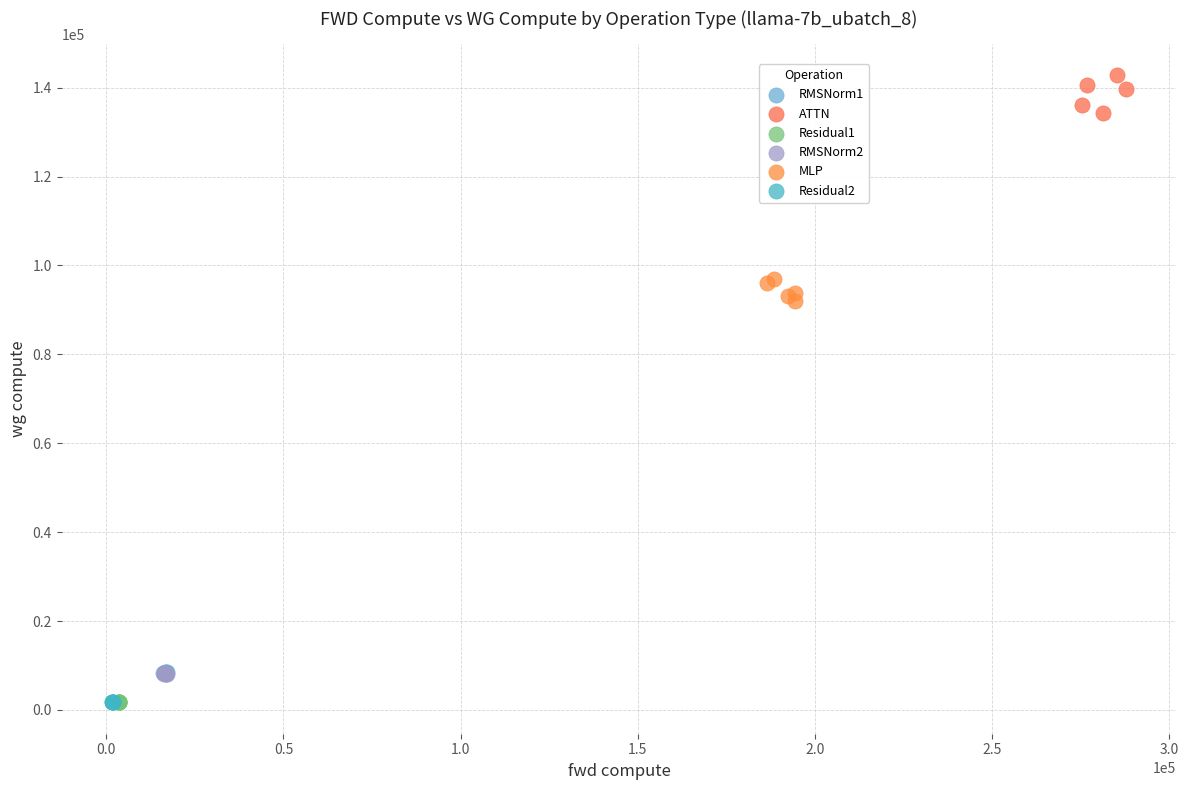

Which series reaches the maximum Y coordinate?

ATTN